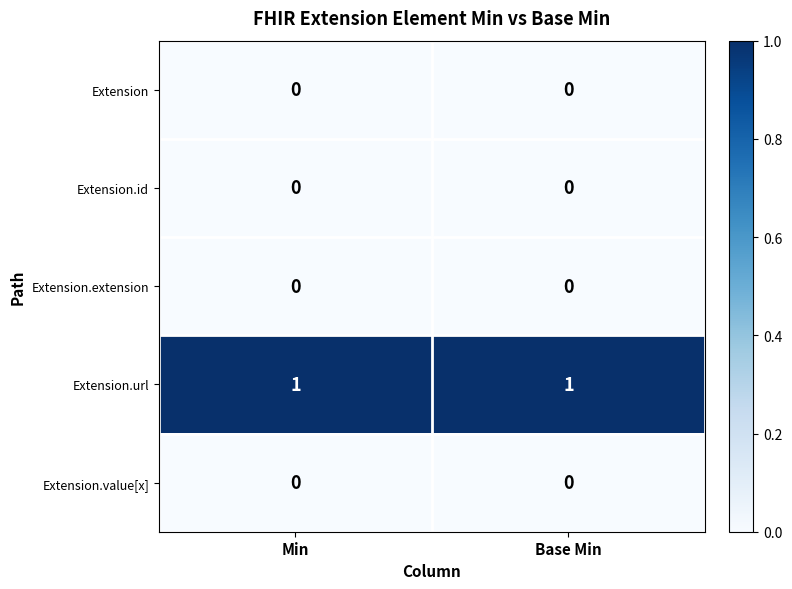

Which series has the largest total across all categories?

Extension.url